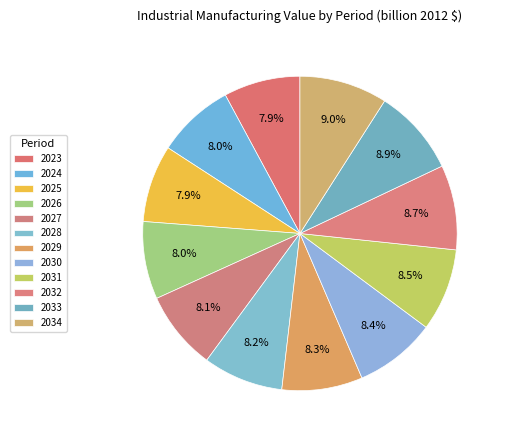

Rank the categories by value from lowest to highest.

2023, 2025, 2024, 2026, 2027, 2028, 2029, 2030, 2031, 2032, 2033, 2034